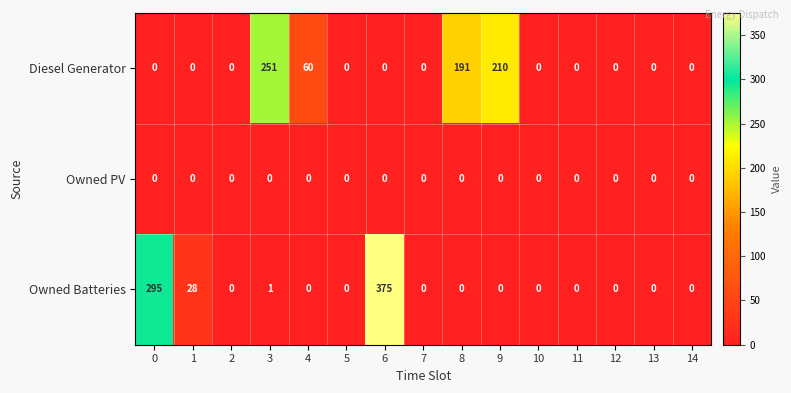

What is the difference between the maximum and minimum values in the Diesel Generator series?

251